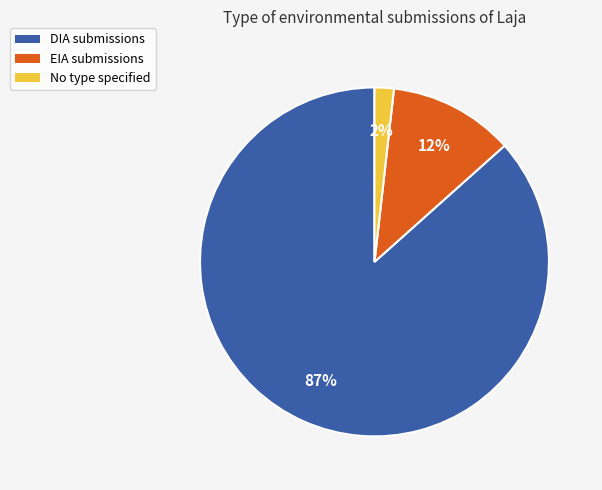

Between DIA submissions and EIA submissions, which is larger?

DIA submissions